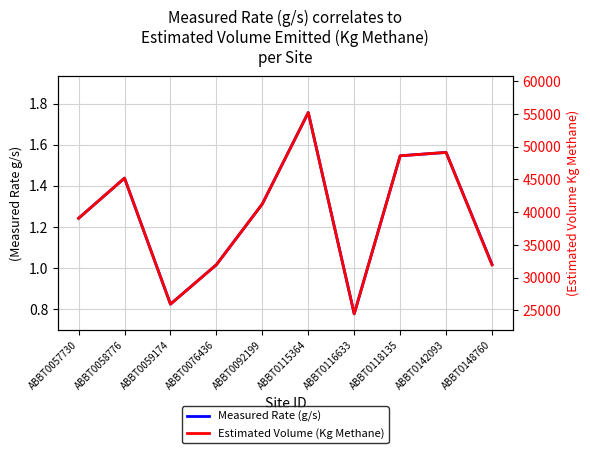

What is the total value across all series at ABBT0059174?

25933.3